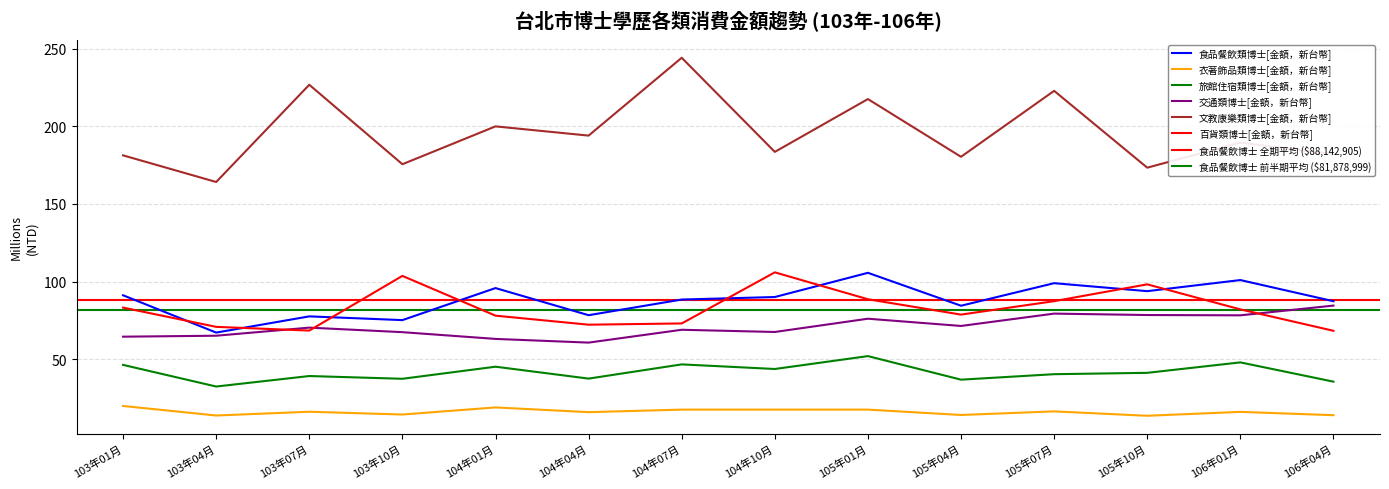

What is the minimum value shown in the chart?

13.4